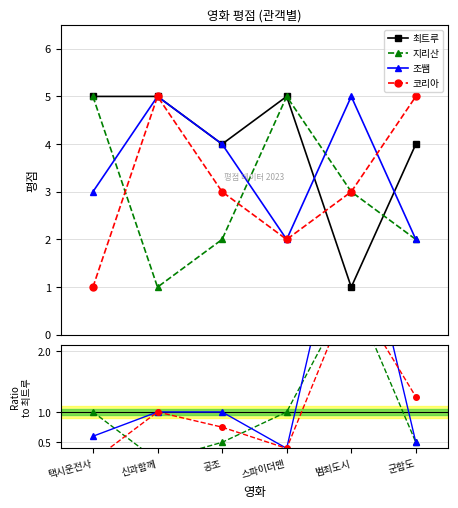

At 신과함께, list the series in order from largest to smallest.

최트루, 조쌤, 코리아, 지리산